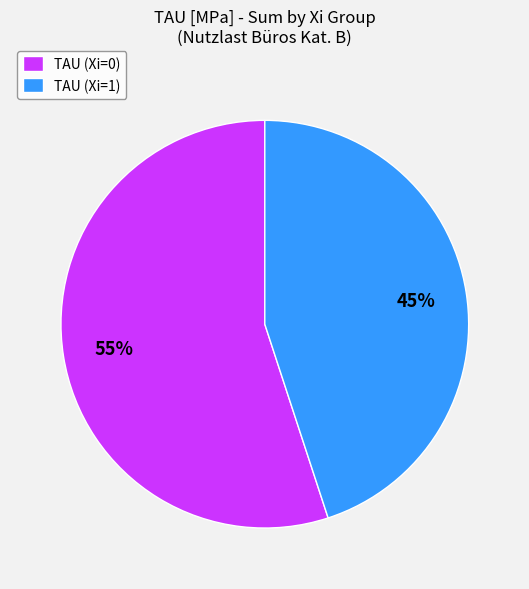

To the nearest percent, what percentage of the pie is TAU (Xi=1)?

45%